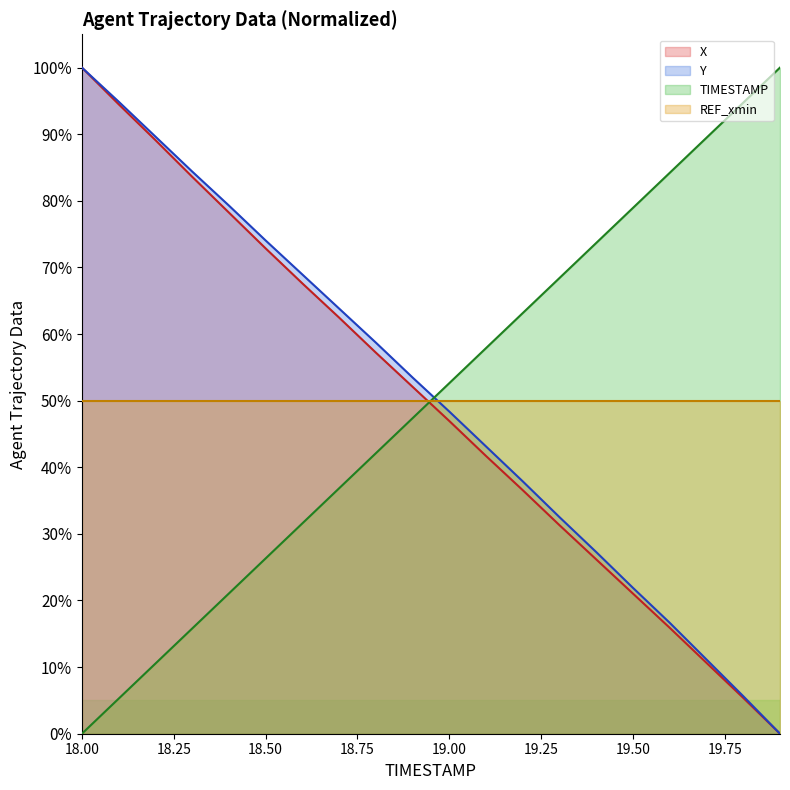

Is it true that Y equals 19.8 at 19.3?

False